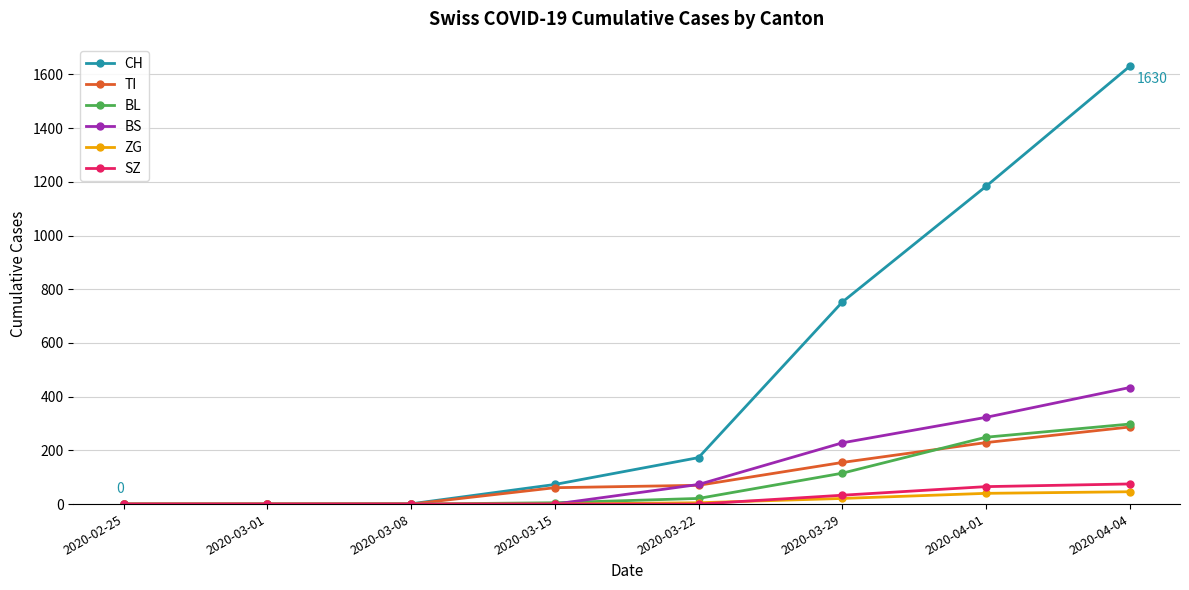

How many values in the CH series are below 173?

4